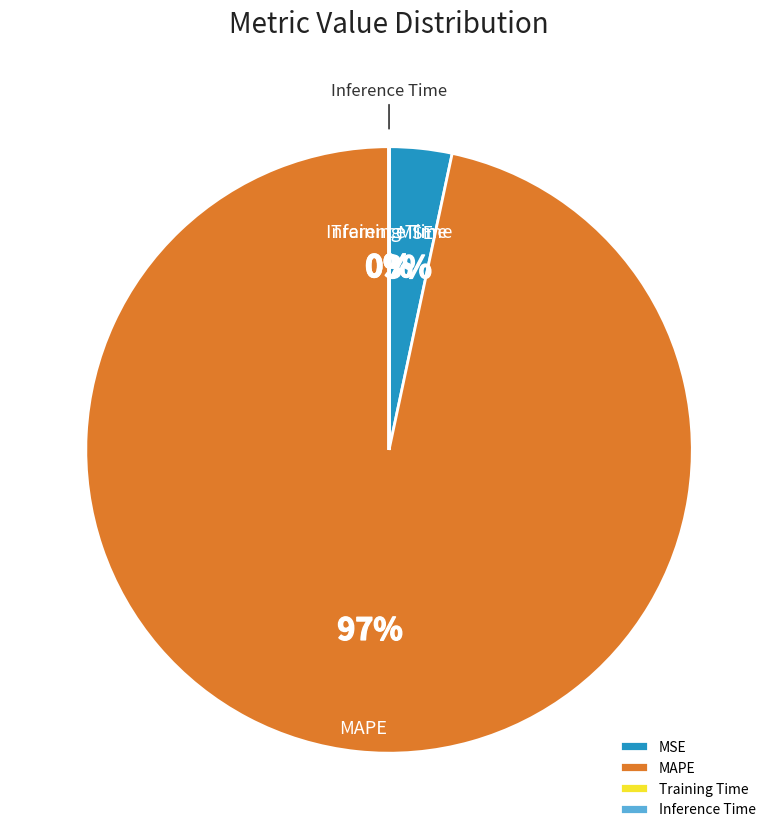

What is the majority slice?

MAPE